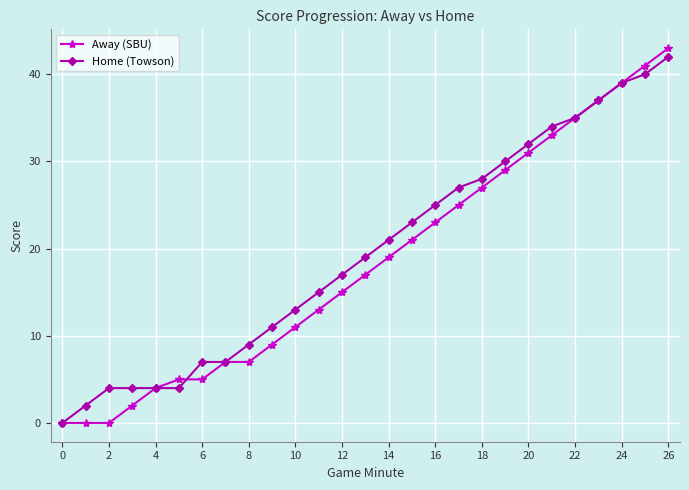

What is the difference between the maximum and second lowest values in the Home (Towson) series?

40